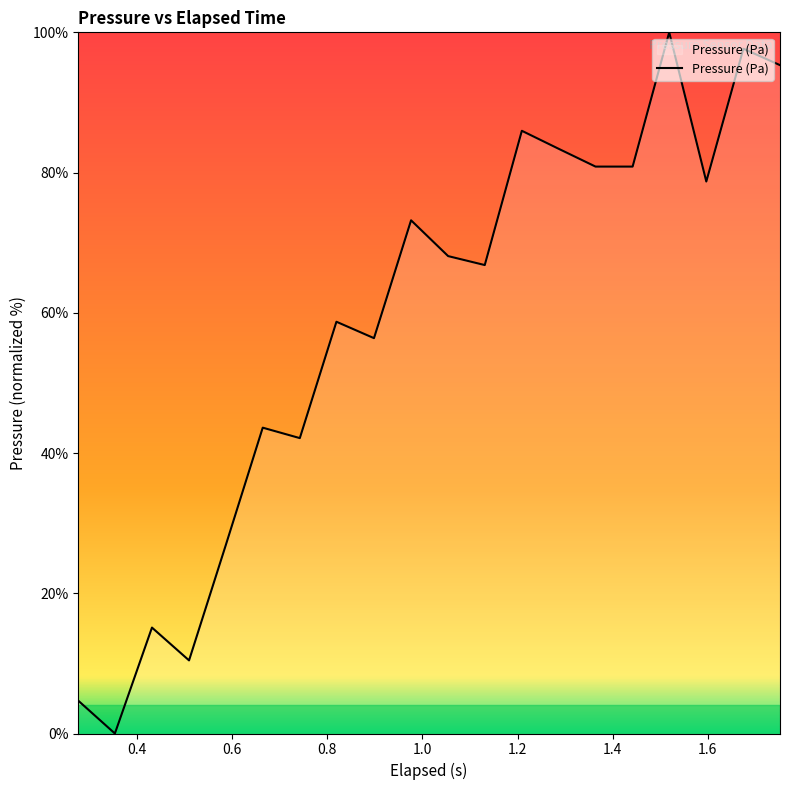

What is the difference between the maximum and minimum values?

100.0